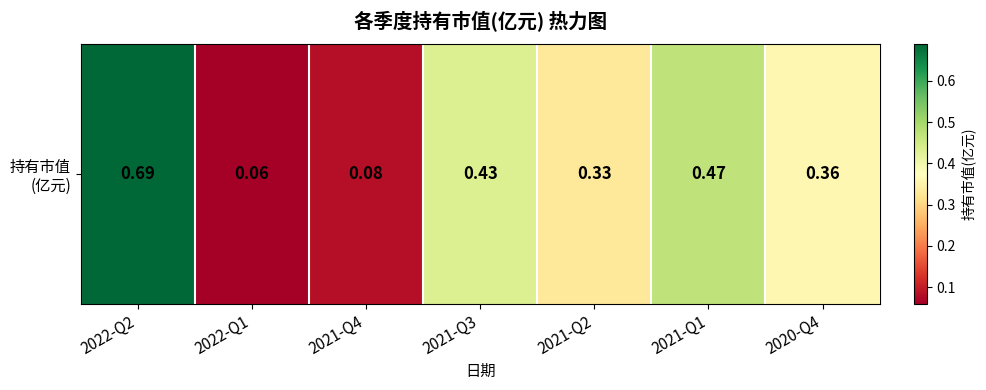

Is it true that the value at 2022-Q1 is 0.1?

False